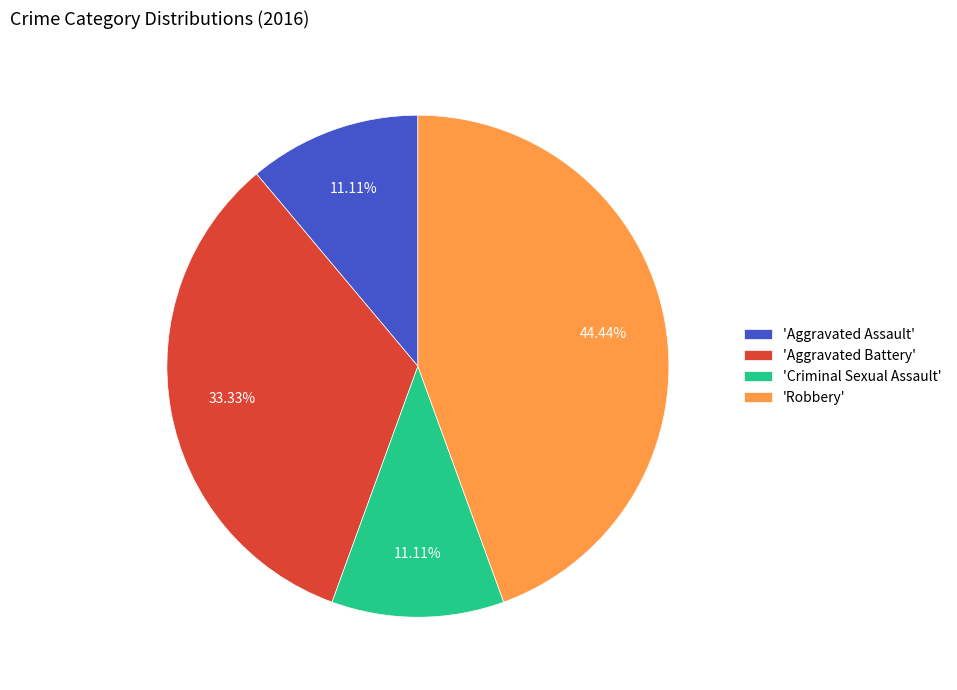

Is the sum of 'Aggravated Battery' and 'Aggravated Assault' greater than half?

No